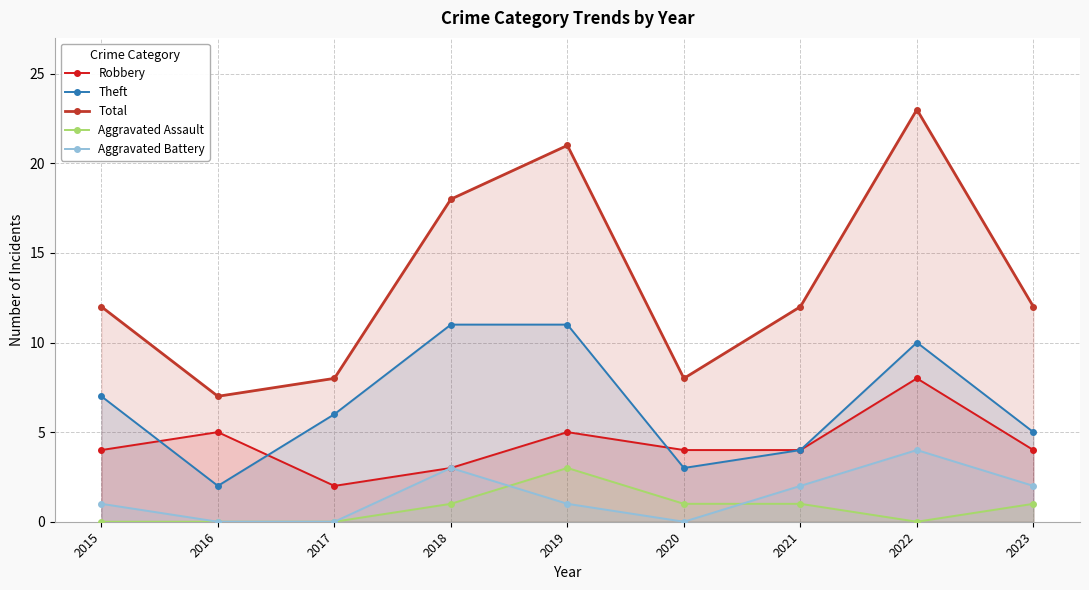

What is the total value across all series at 2020?

16